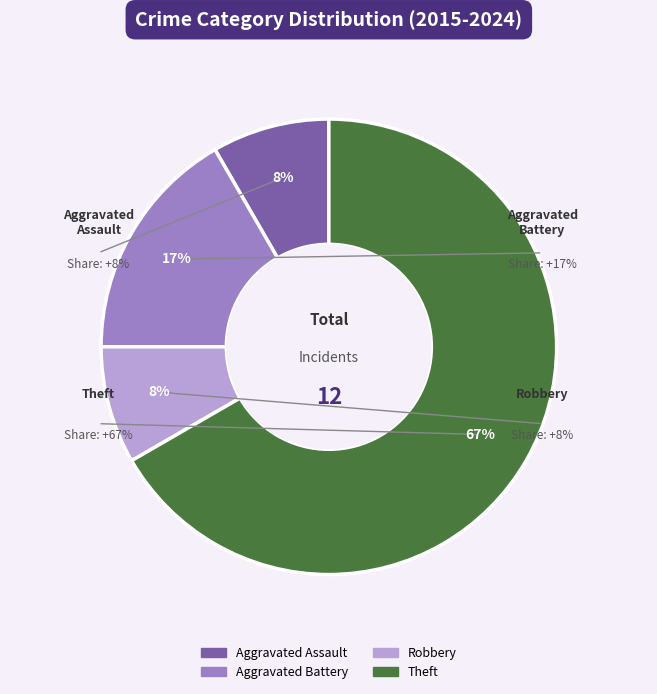

What is the smallest slice in the pie chart?

Aggravated Assault